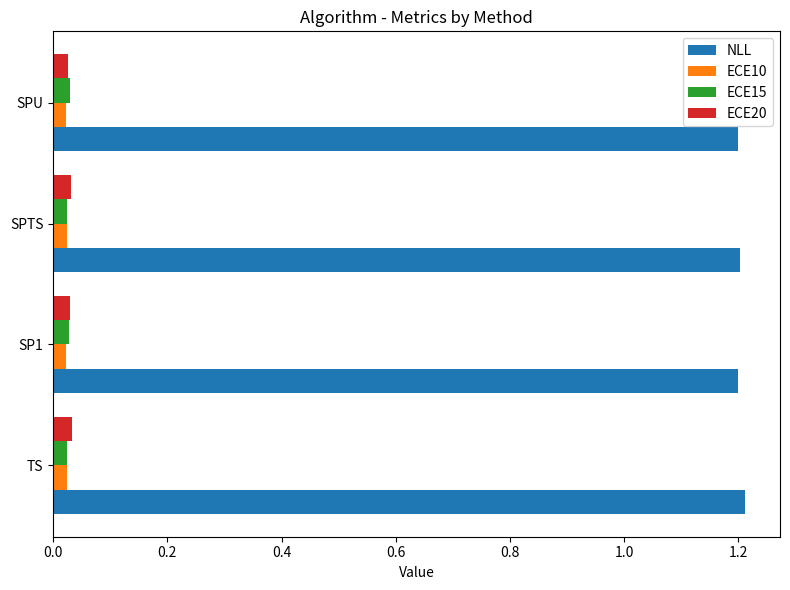

True or false: NLL has a value of 1.8 at SP1.

False